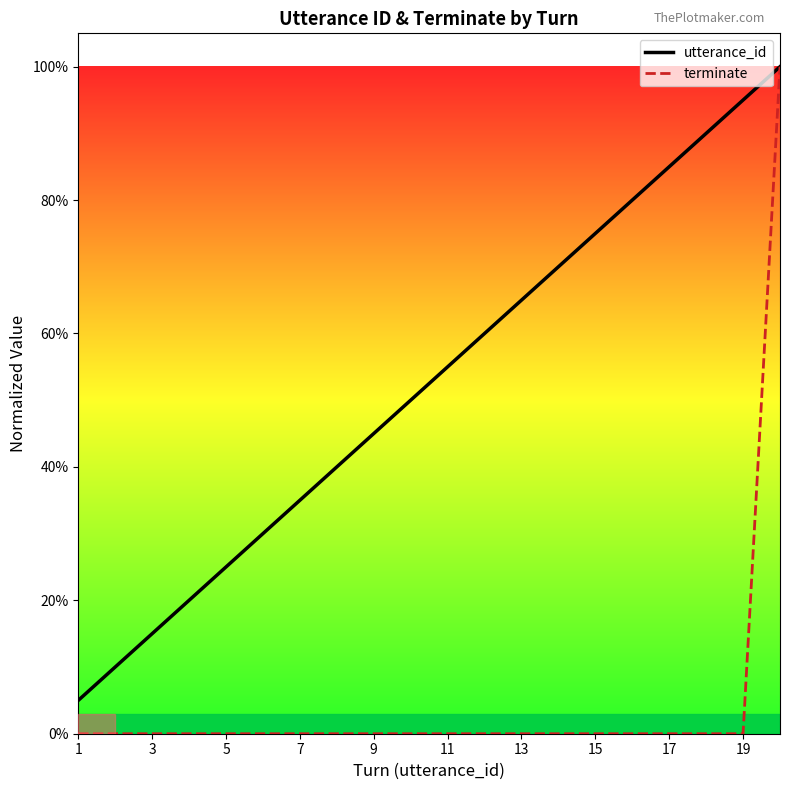

True or false: terminate has more than 1 points higher than both neighbors.

False